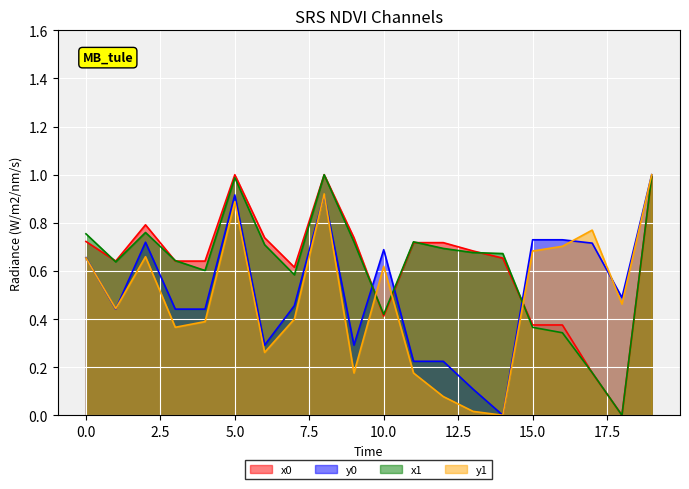

After their last crossing, which series has the higher values: x1 or y0?

y0